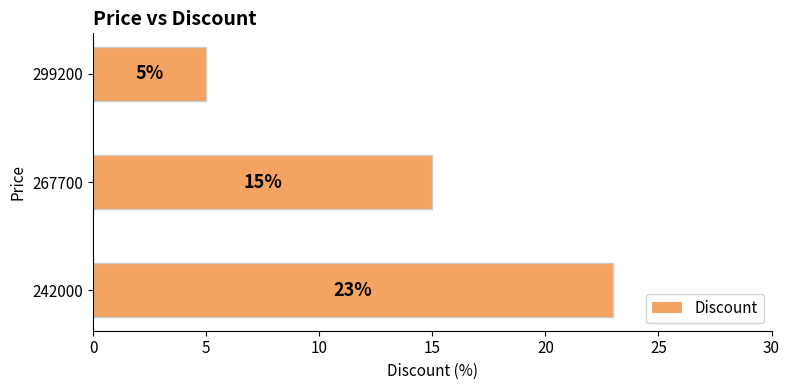

What is the sum of the values at 299200 and 242000?

28